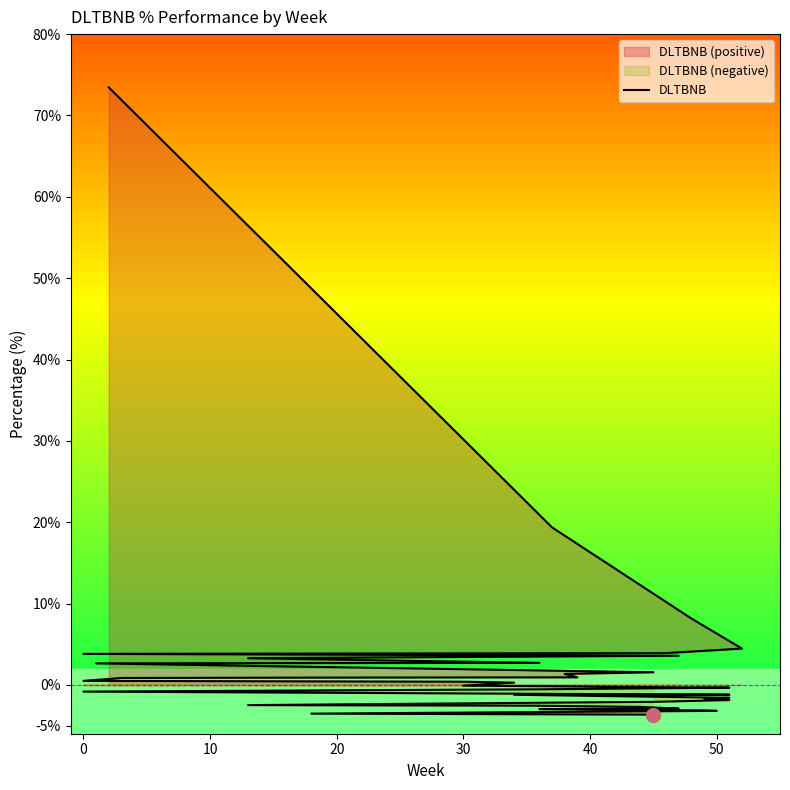

How many negative values are there?

22